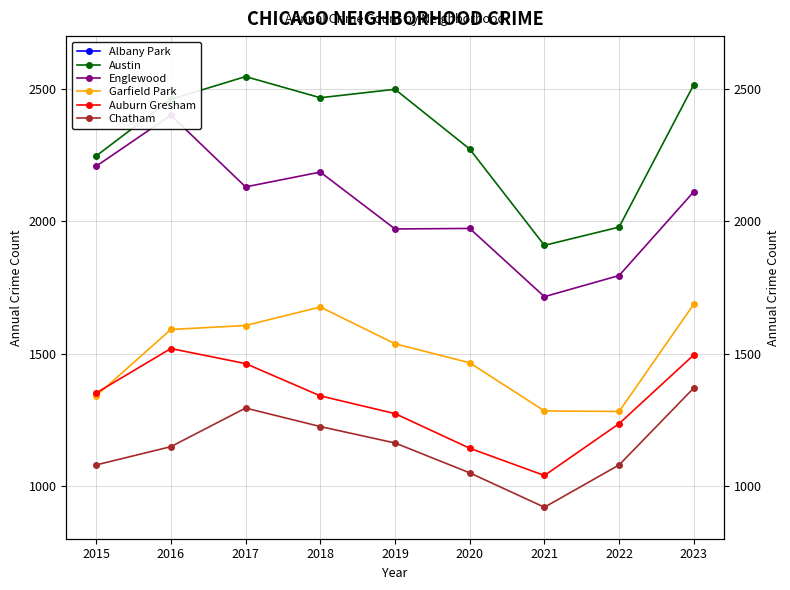

Which series has the largest range (max minus min)?

Englewood